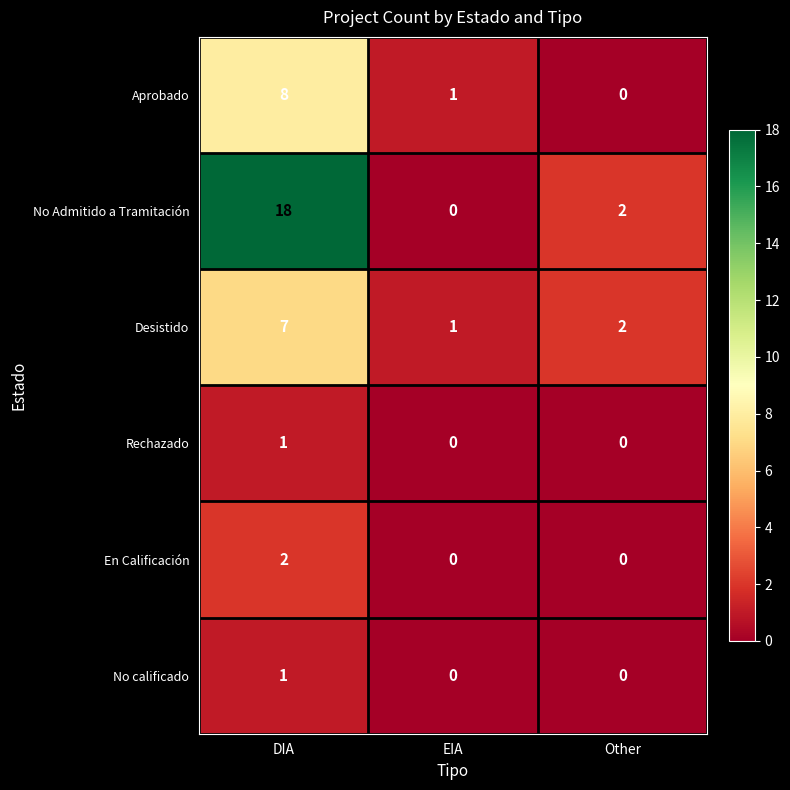

At which label does Desistido reach its peak?

DIA